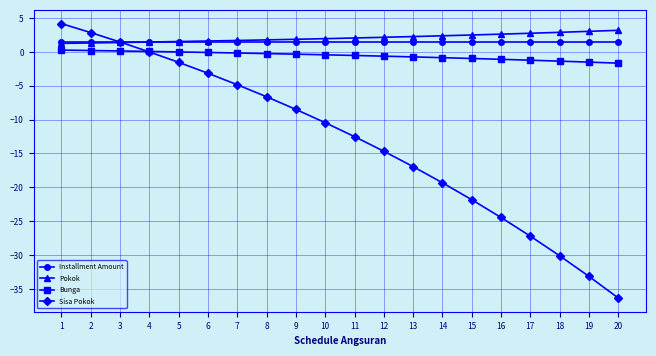

Is it true that Sisa Pokok equals -21.8 at 15?

True